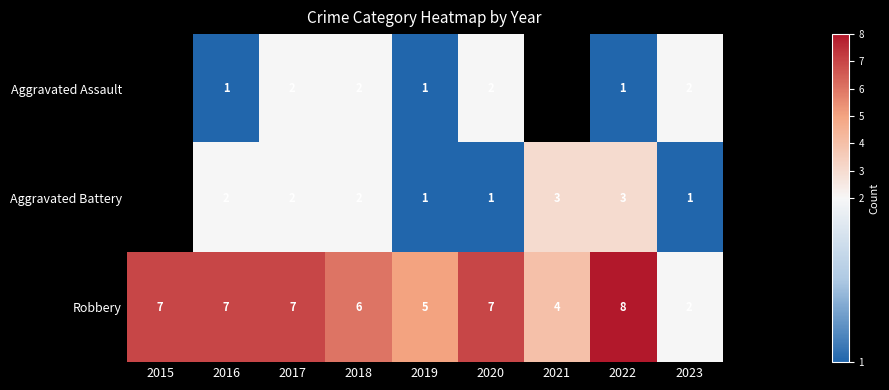

Rank the series at 2020 from highest to lowest value.

Robbery, Aggravated Assault, Aggravated Battery